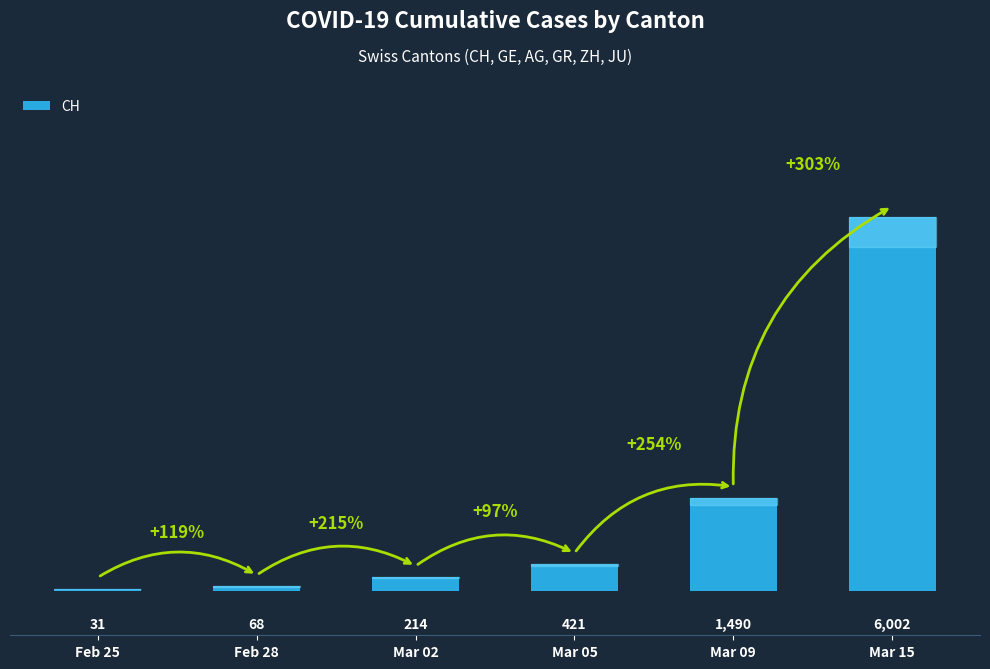

What is the difference between the maximum and second lowest values?

5934